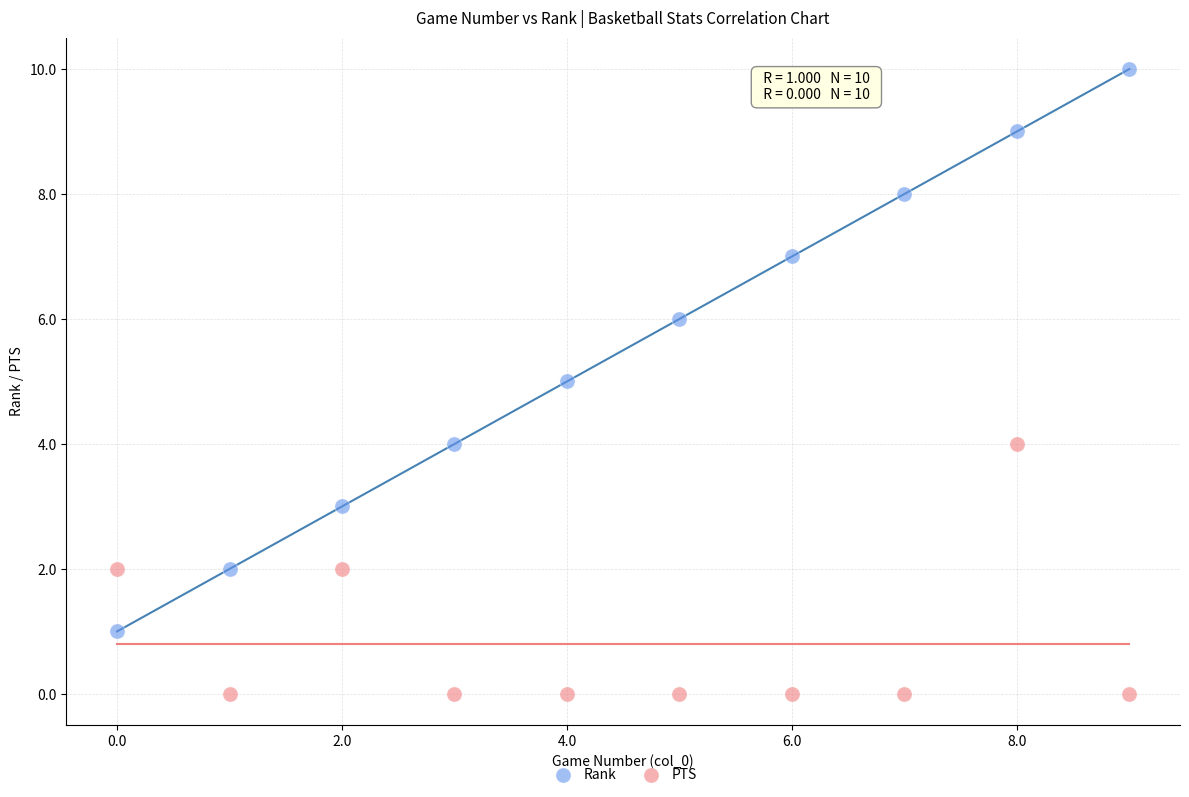

Which series contains the lowest Y value?

PTS